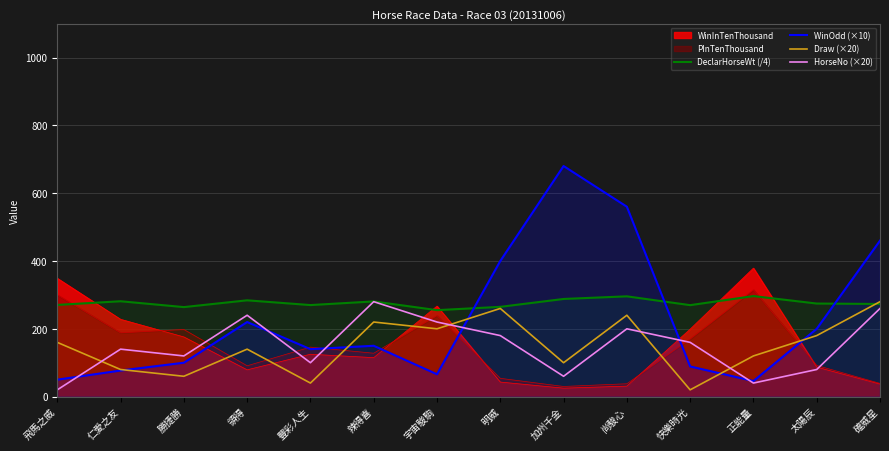

At which category does WinOdd (×10) reach its first local valley?

豐彩人生